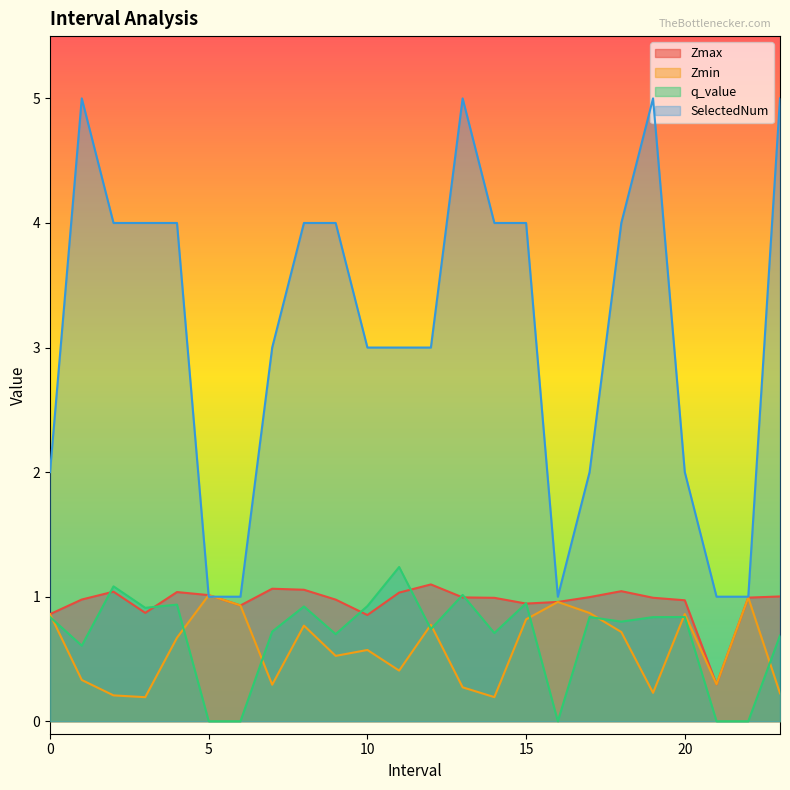

What position from the left is 3.0?

4